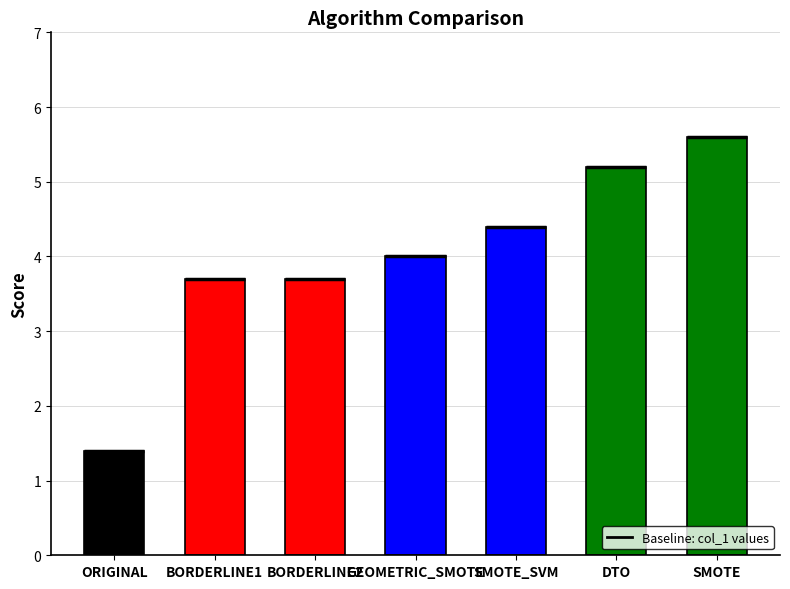

Which category has the highest value across all series?

SMOTE